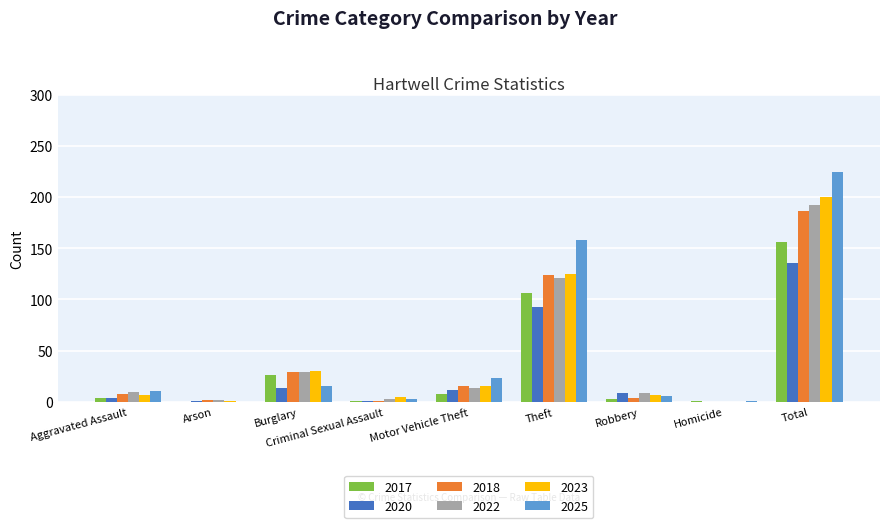

At which category is the sum across all series the highest?

Total